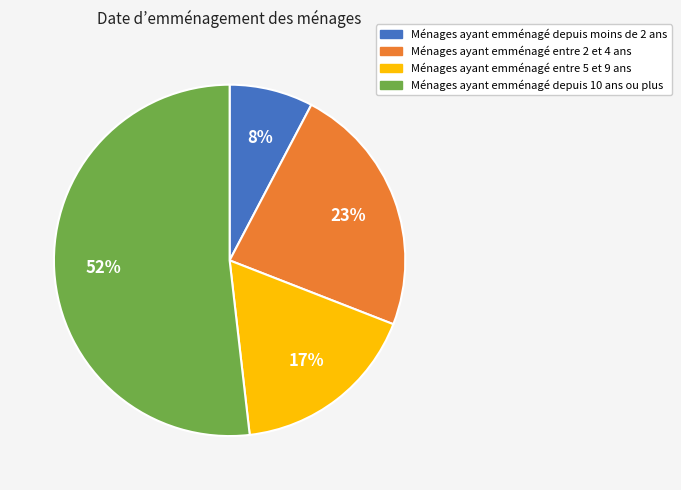

The Ménages ayant emménagé entre 5 et 9 ans slice represents 17% of the pie. True or false?

True